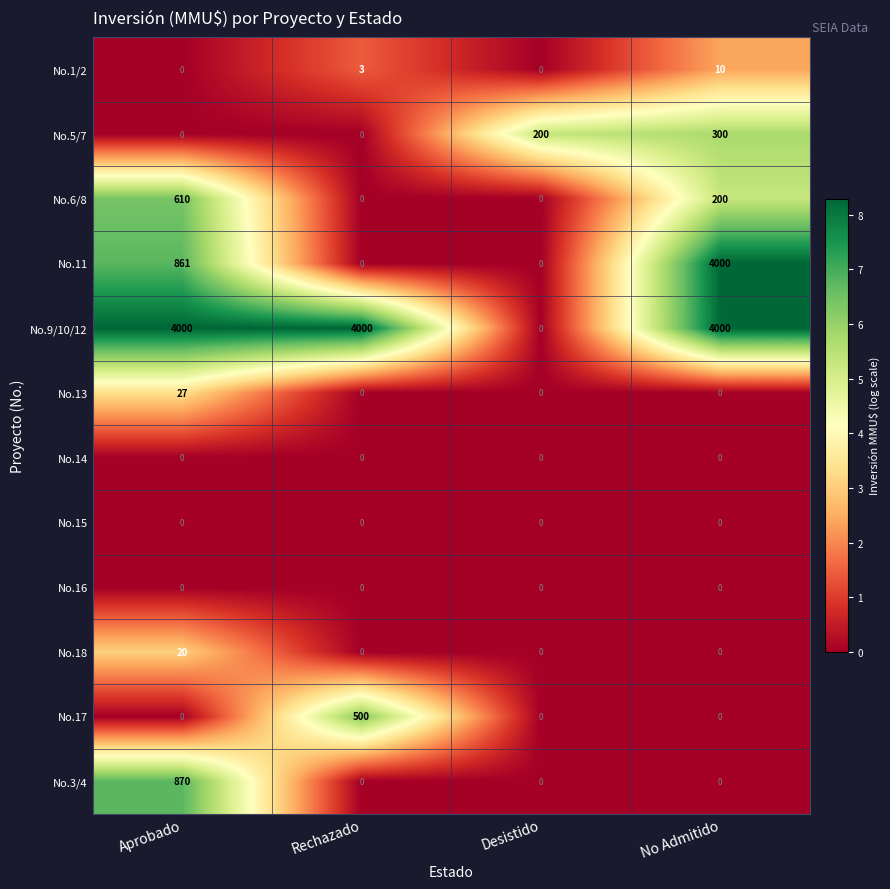

What is the greatest value displayed?

4000